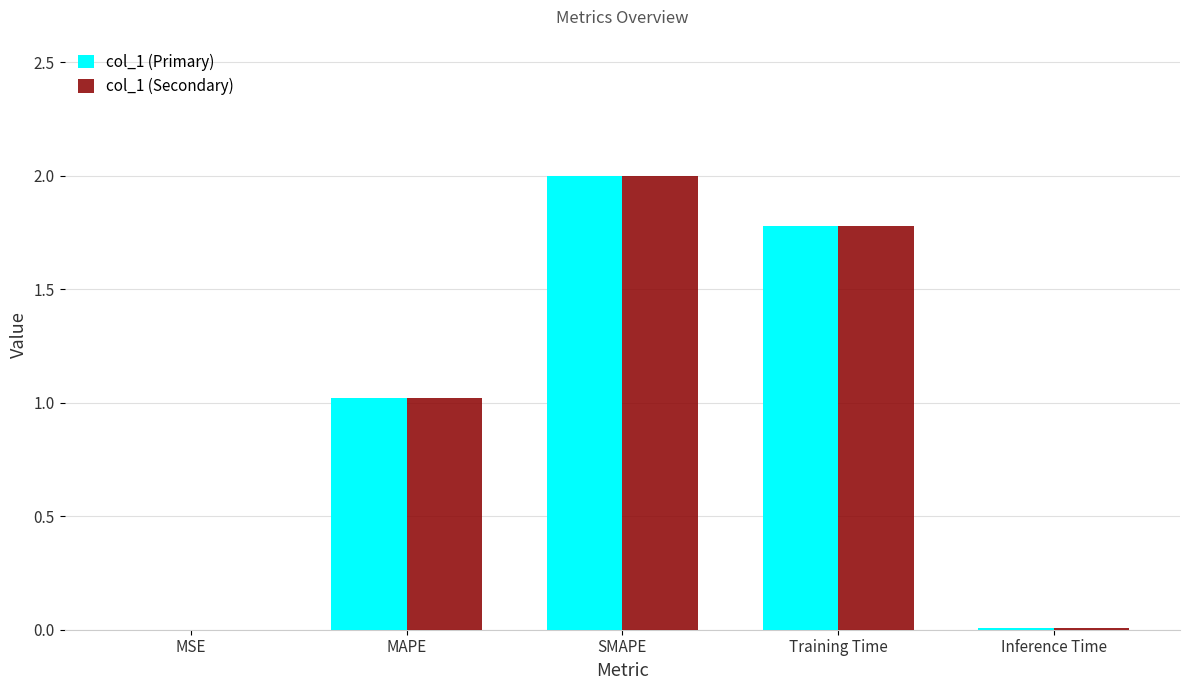

Which label corresponds to the largest value in the chart?

SMAPE